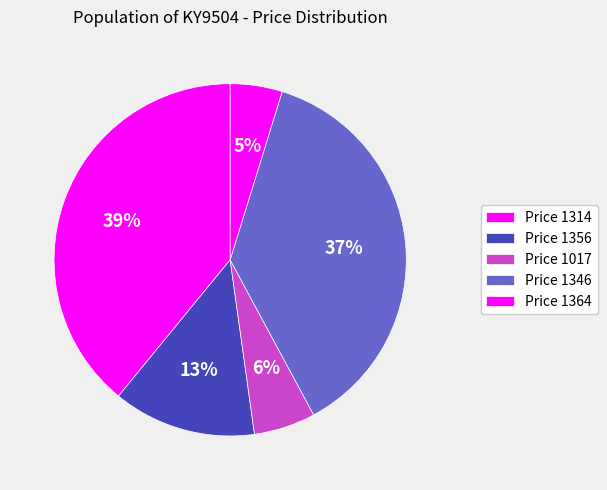

How many slices are in this pie chart?

5